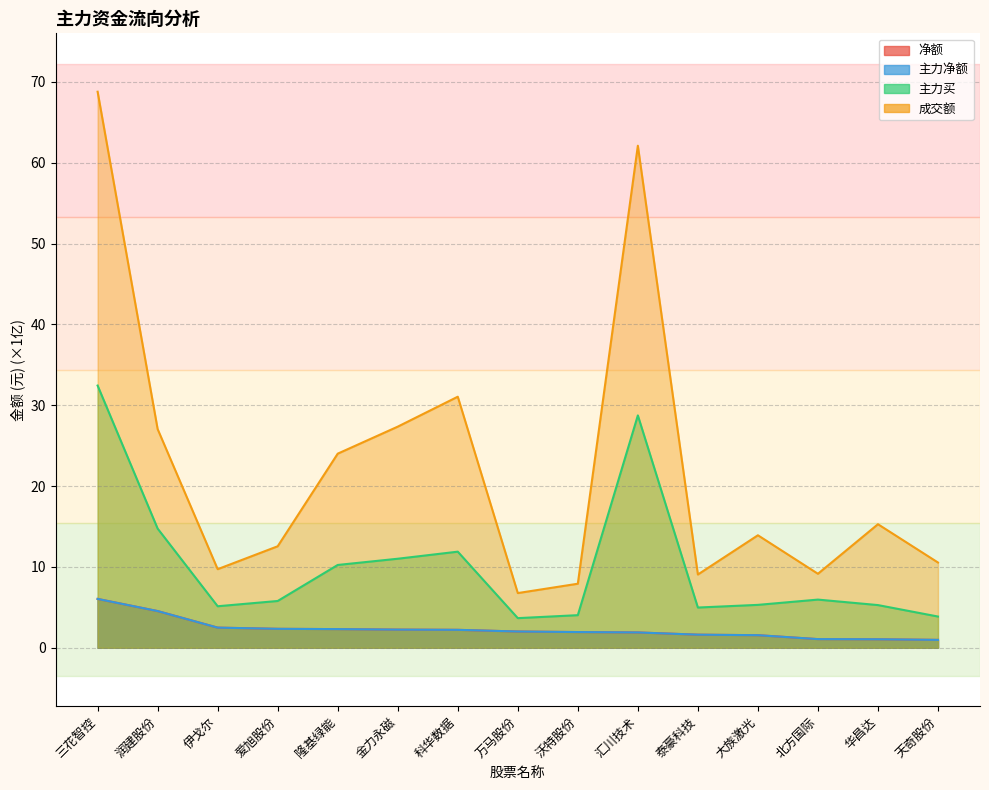

Read the 成交额 value at 大族激光.

13.9